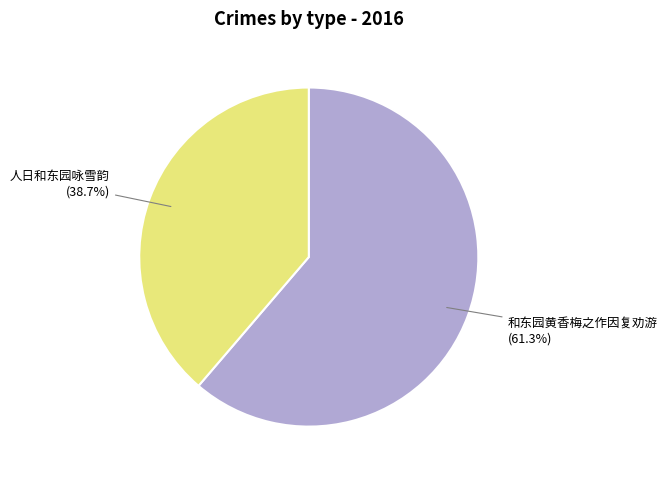

What percentage is the 和东园黄香梅之作因复劝游 slice, to the nearest percent?

61%